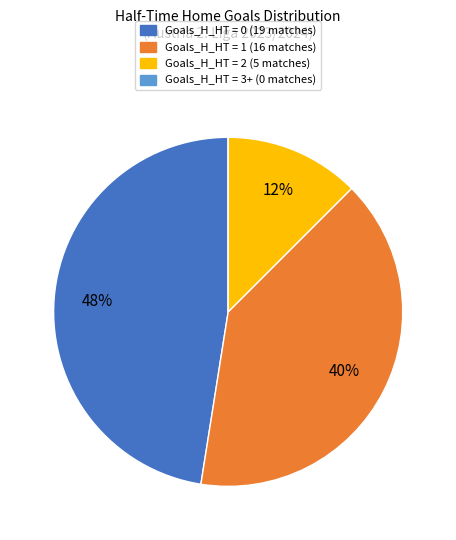

To the nearest percent, what percentage of the pie is Goals_H_HT = 1 (16 matches)?

40%